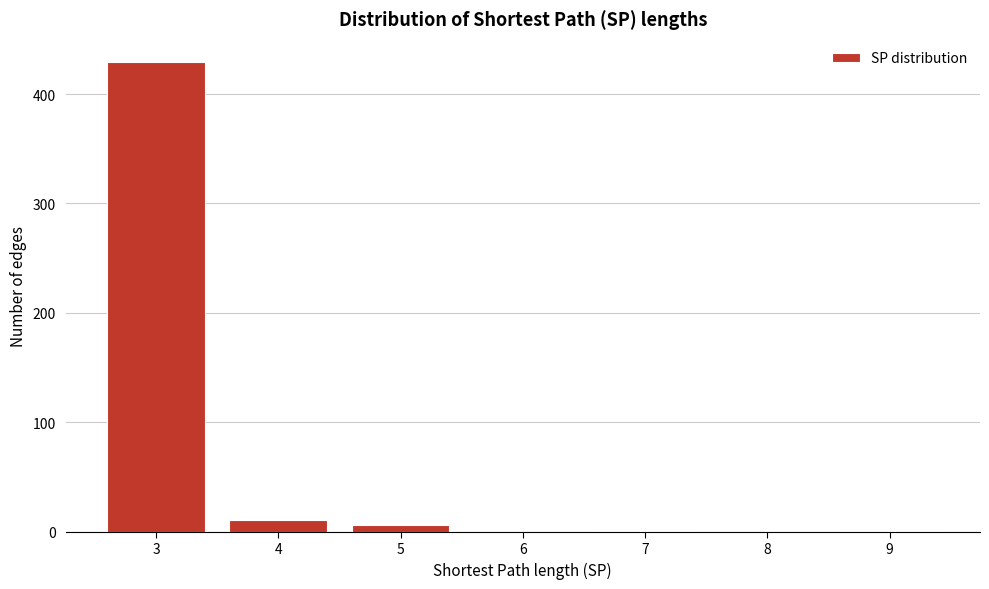

What is the height of the bar covering 3.5 to 4.5 on the x-axis? The values are not printed on the chart, so give them approximately, as read against the axis.

10